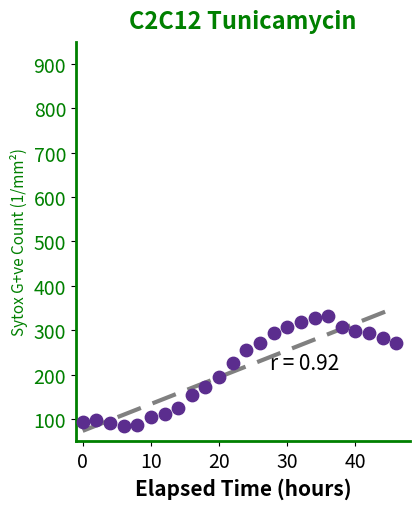

What is the range of X values (max minus min)?

46.0